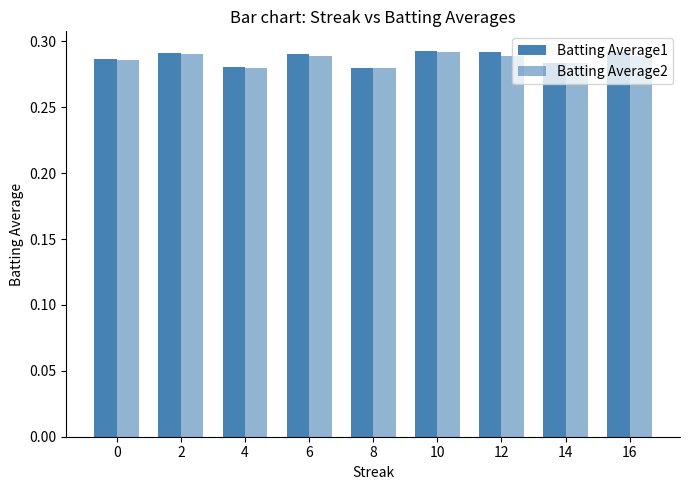

Count the number of data series in this chart.

2